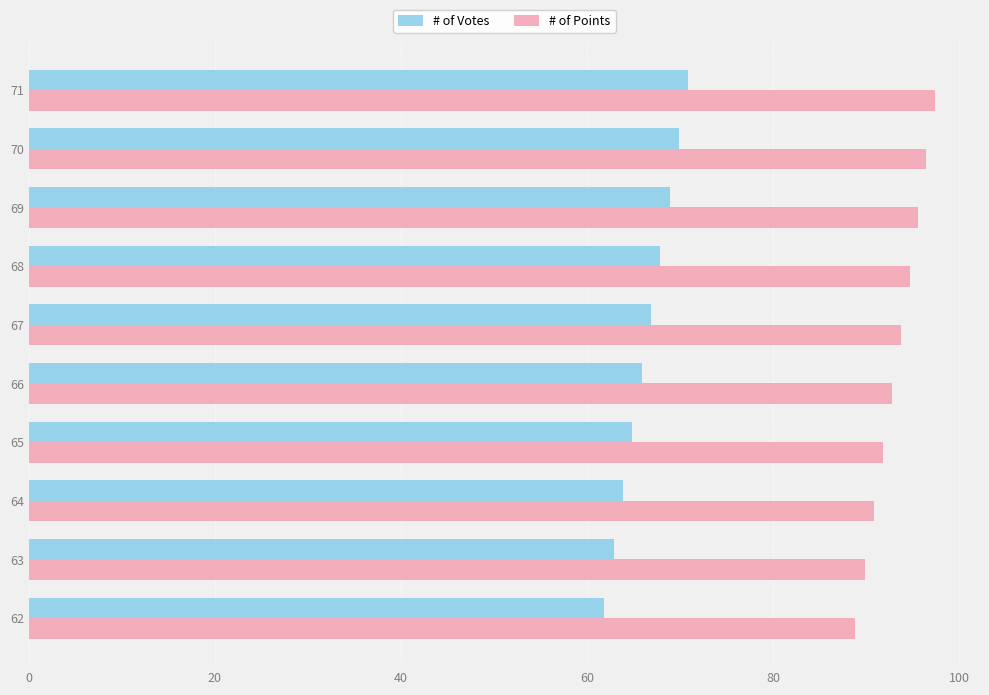

Which series has the largest total across all categories?

# of Points